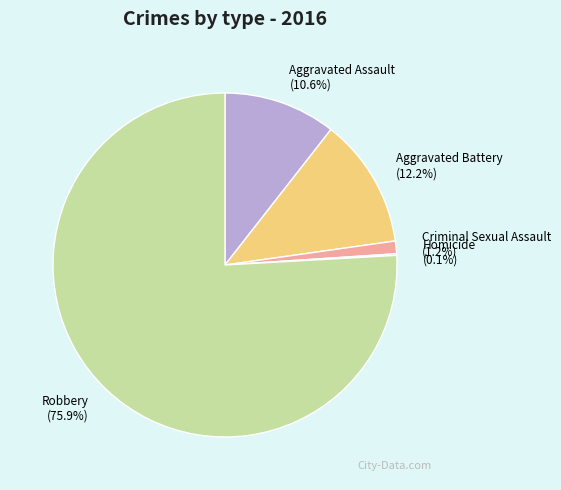

What is the largest slice in the pie chart?

Robbery